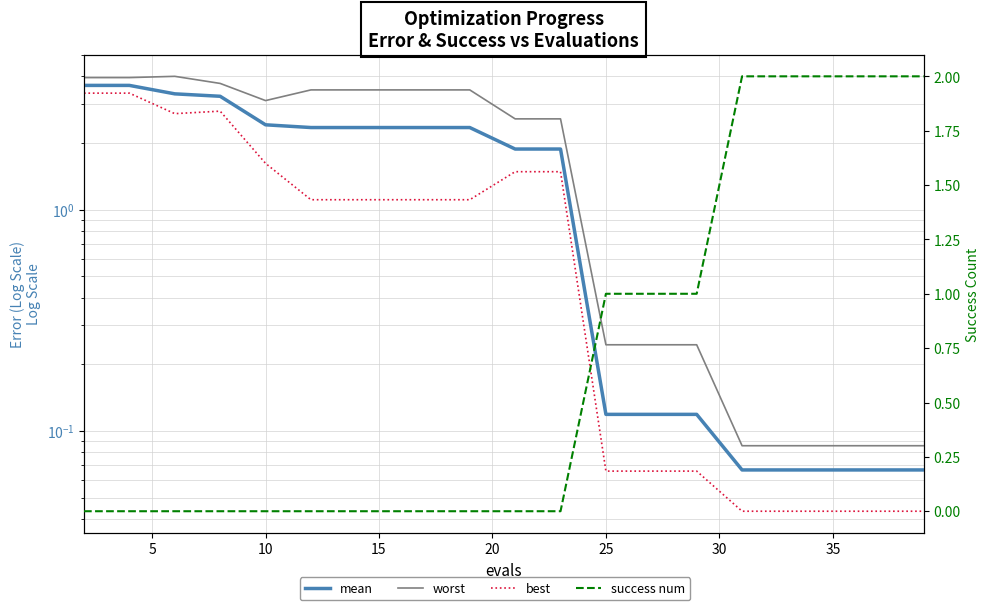

Which series changed the most between 5 and 35?

best